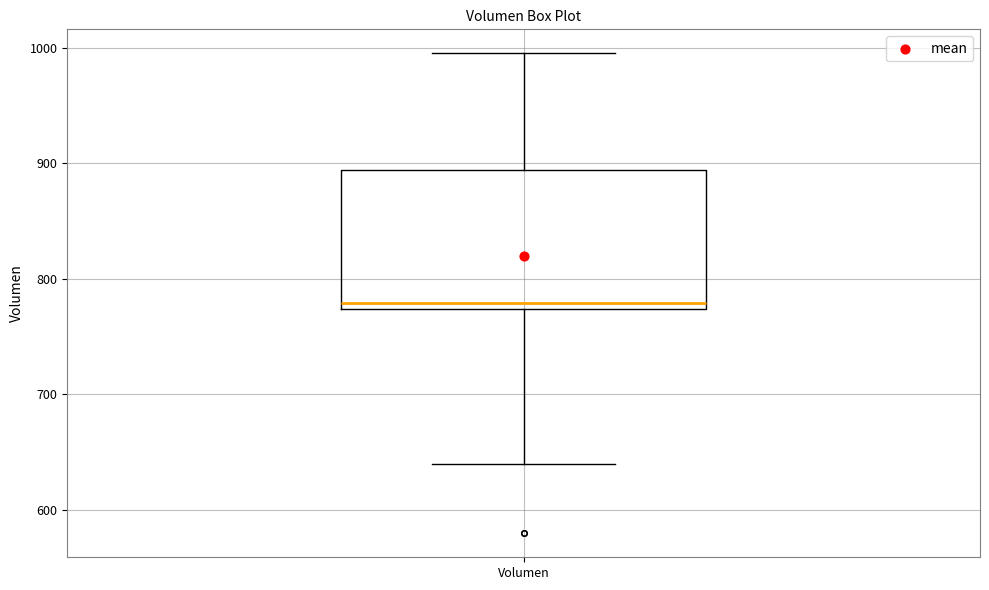

Where is the upper edge of the box for Volumen on the y-axis? The values are not printed on the chart, so give them approximately, as read against the axis.

890